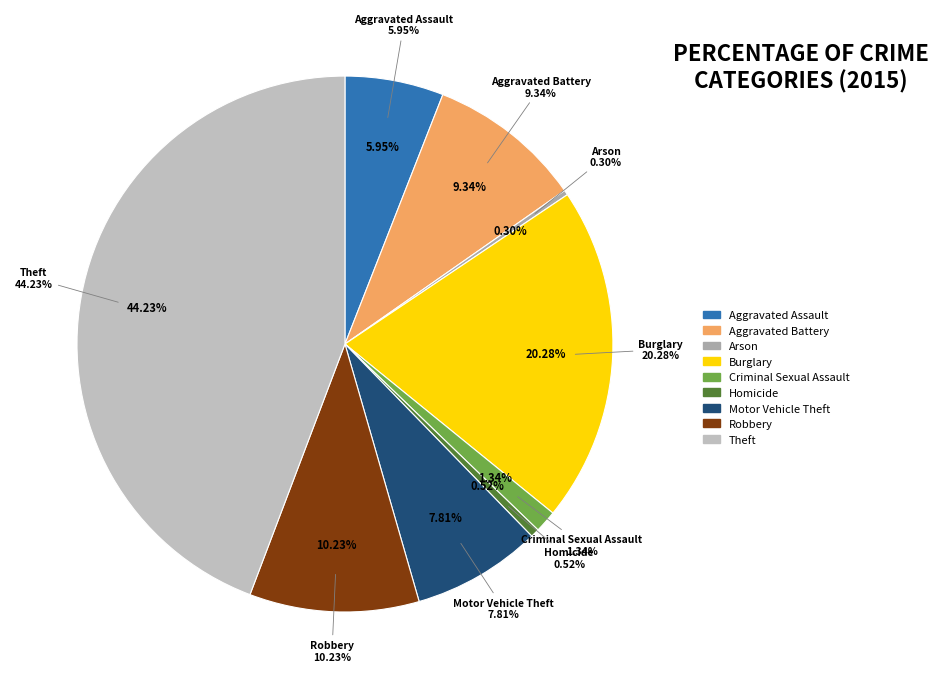

Is it true that Theft is 50% of the pie?

False